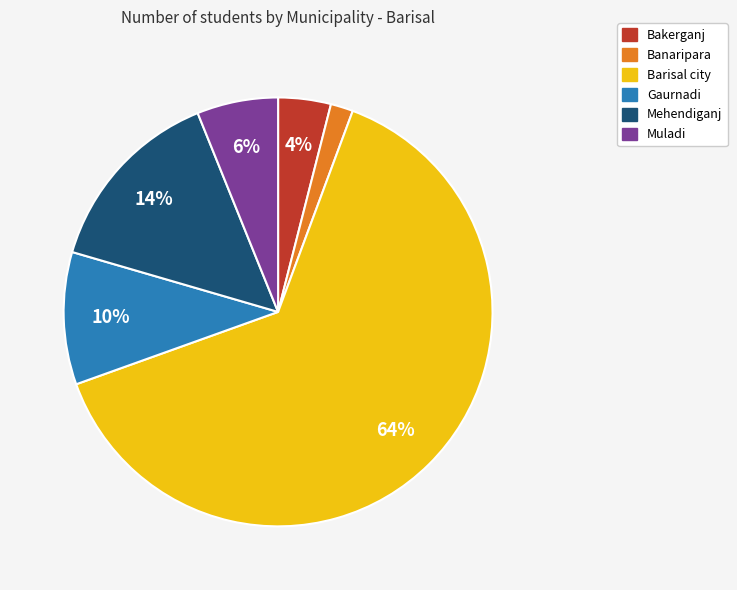

To the nearest percent, what percentage of the pie is Barisal city?

64%